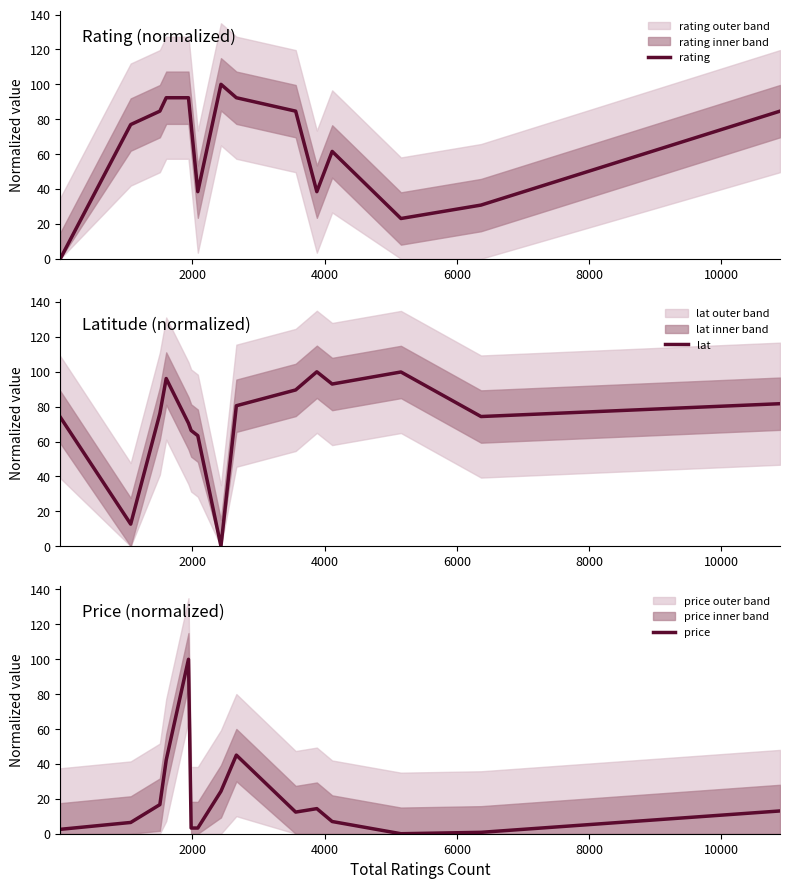

Rank the series at 12000 from lowest to highest value.

price, rating, lat